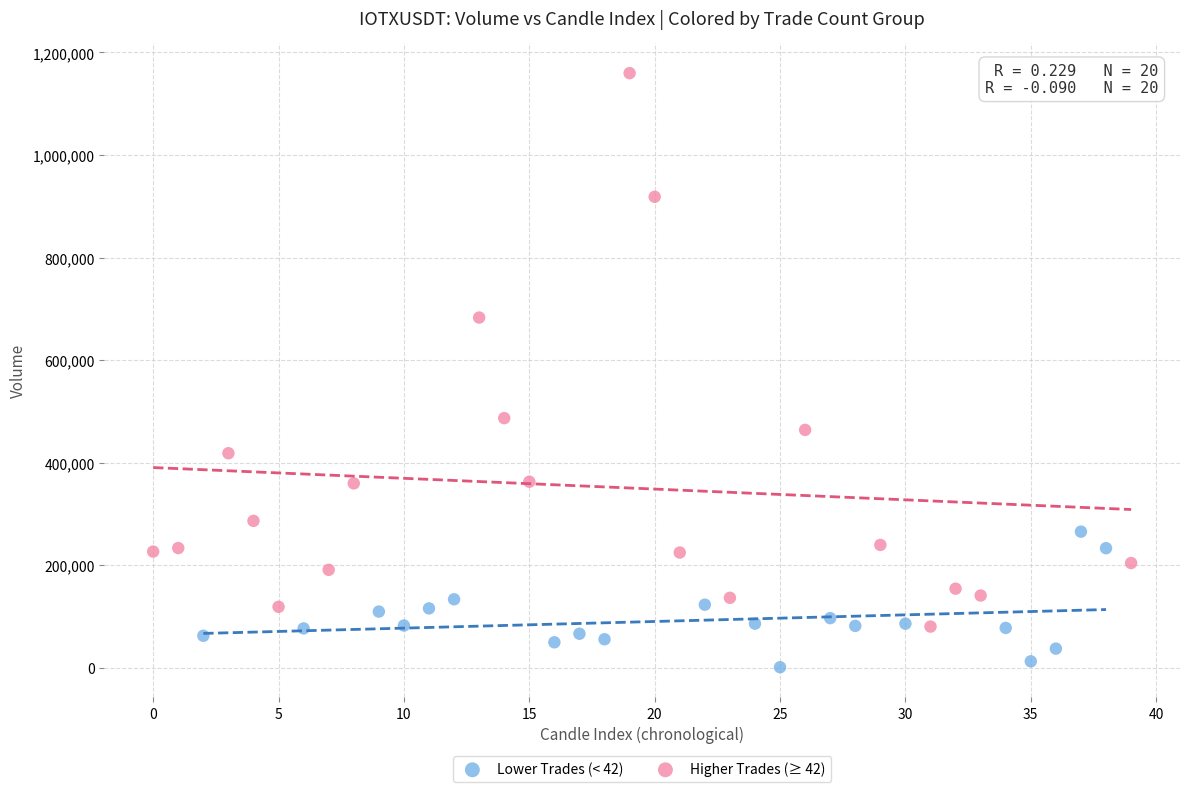

Which series has the largest Y range (max minus min)?

Higher Trades (≥ 42)